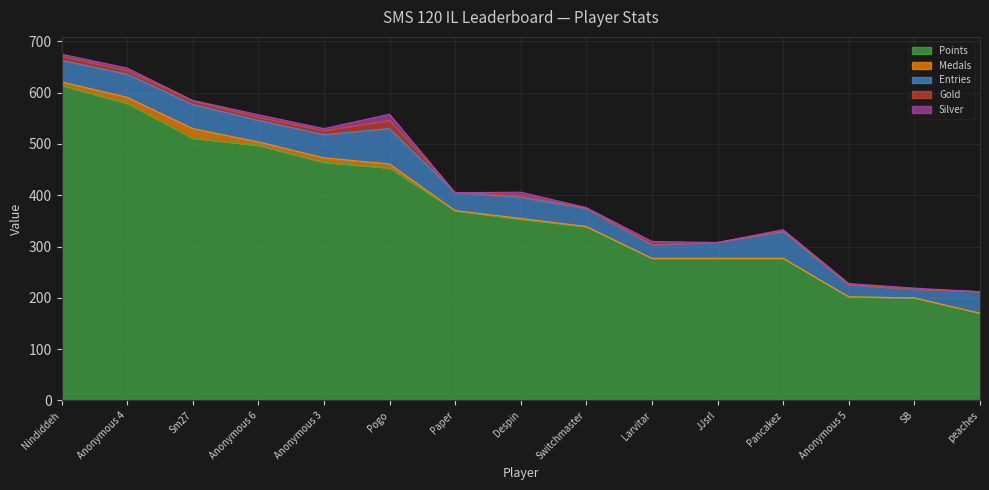

What is the value of the Points point at the 7th from the left?

370